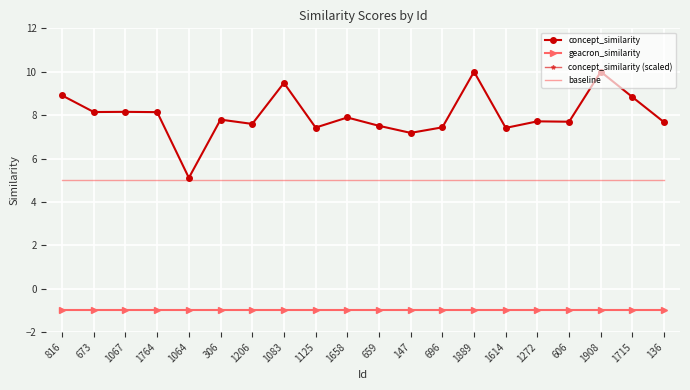

What is the difference between the maximum and minimum values in the concept_similarity series?

4.9